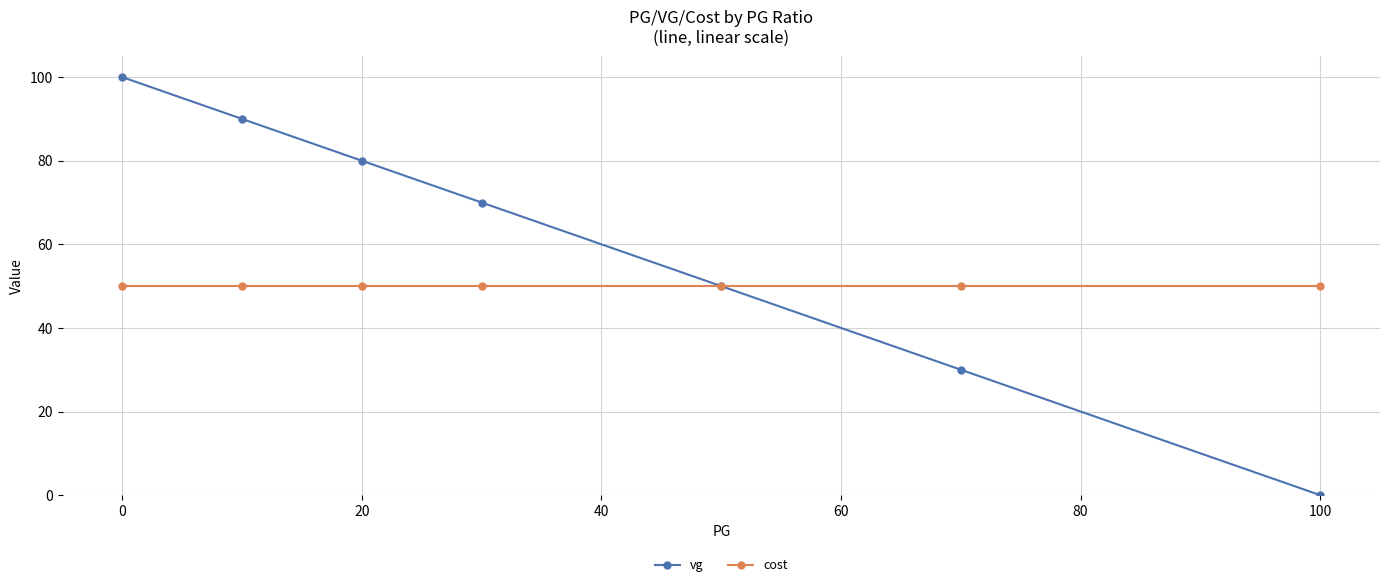

What are all the series names shown in the legend?

vg, cost